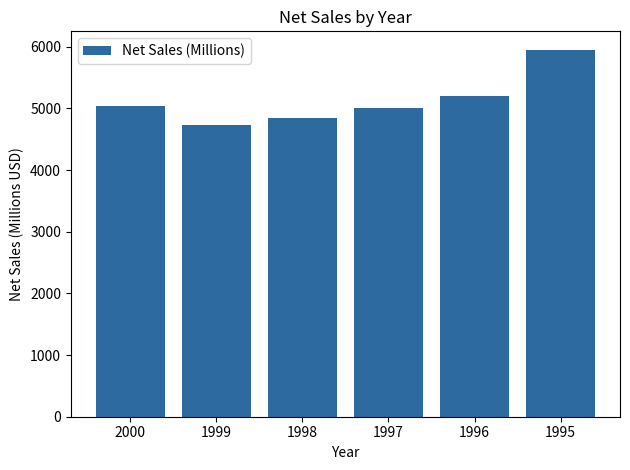

What is the difference between the maximum and minimum values?

1228.8